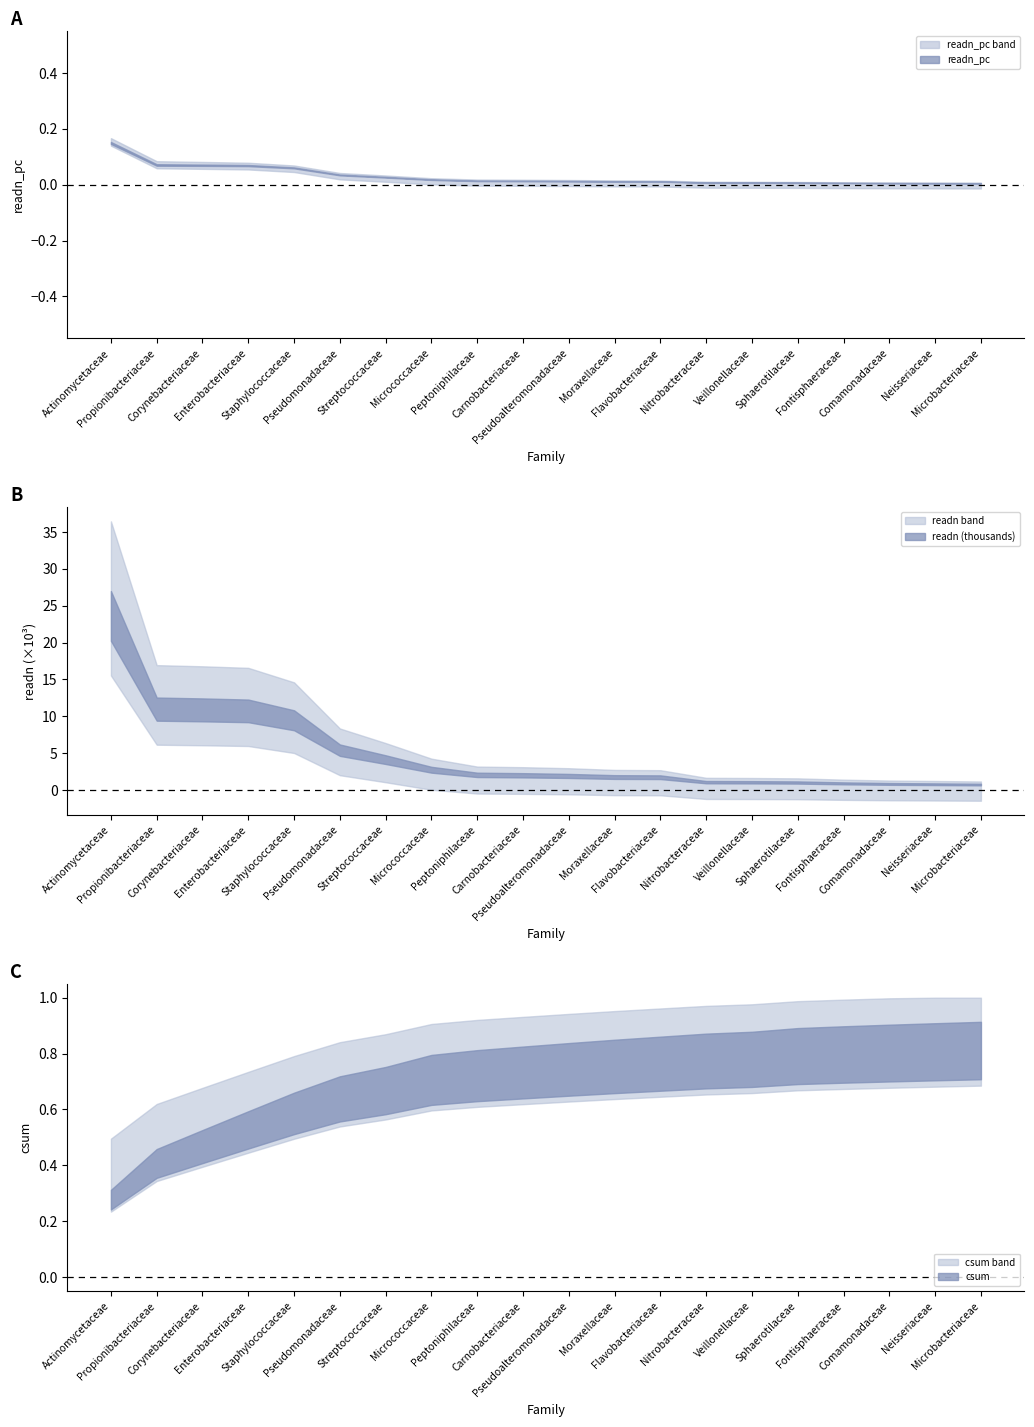

What is the maximum value for readn?

26988.0